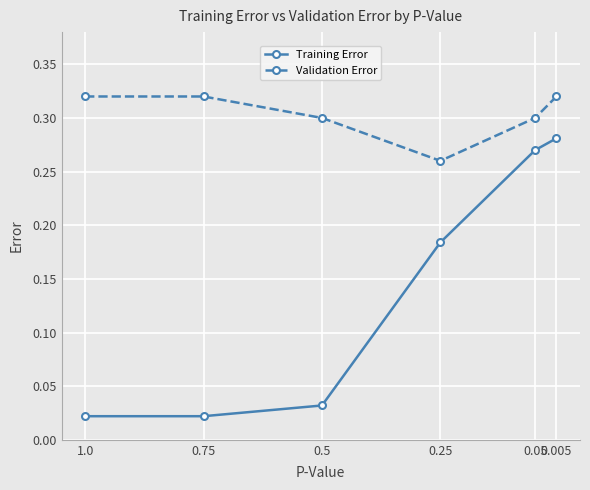

What are all the series names shown in the legend?

Training Error, Validation Error